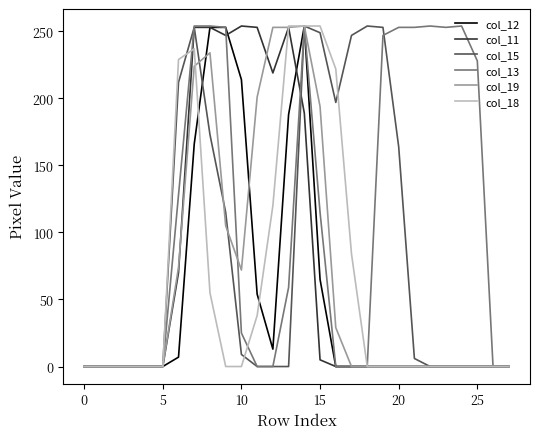

Which series has the largest total across all categories?

col_13